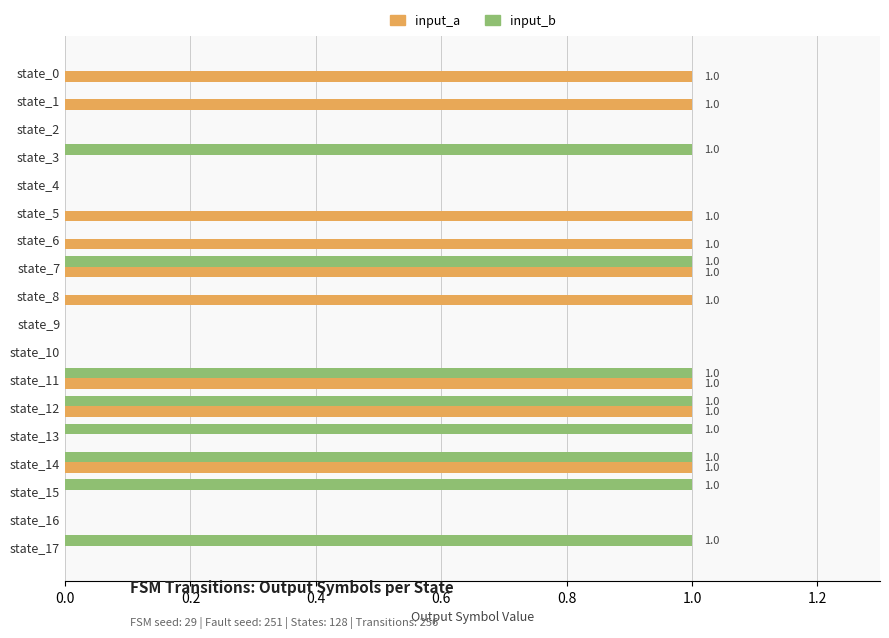

Which series has the largest total across all categories?

input_a